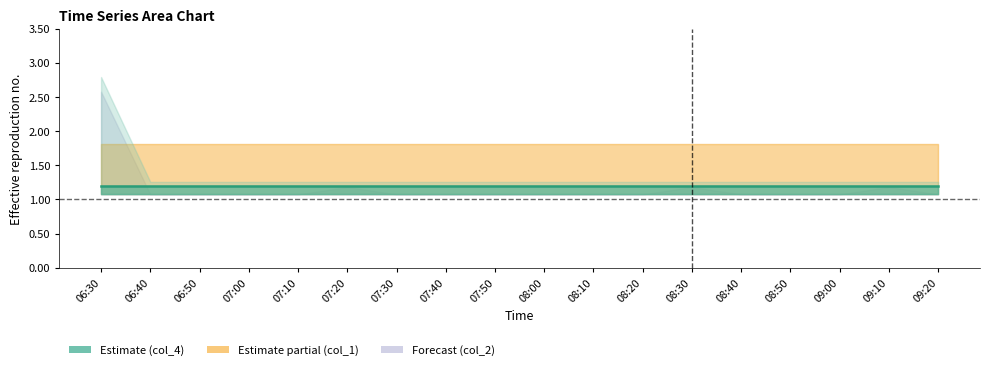

True or false: col_1 and col_0_base cross at least once.

False